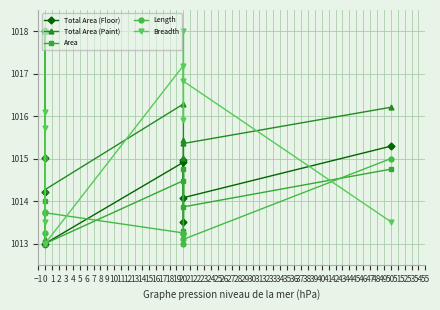

The Length series shows 666.1 at −2. True or false?

False